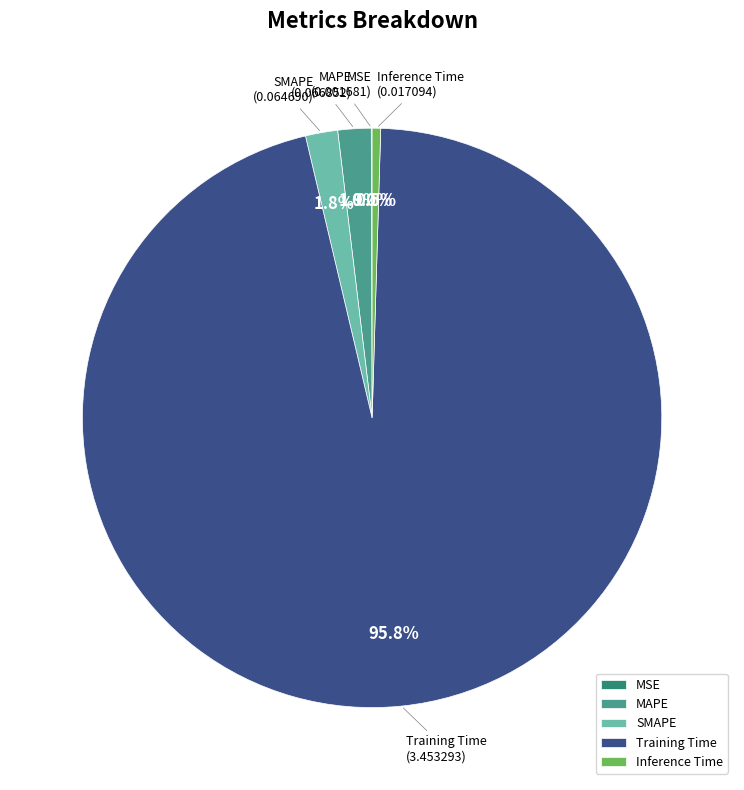

Between SMAPE and Inference Time, which is larger?

SMAPE